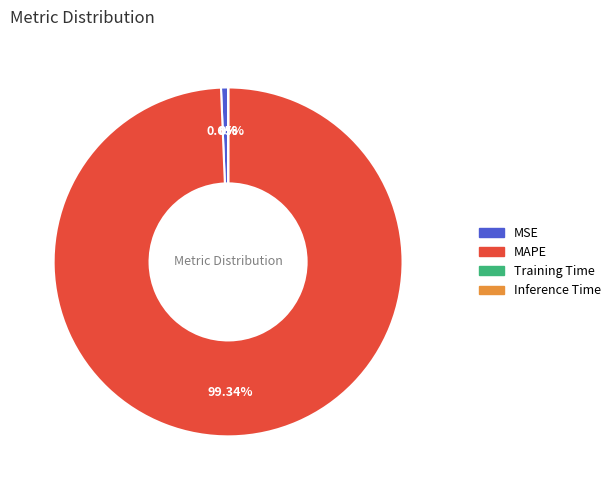

Does MAPE account for over 50% of the chart?

Yes